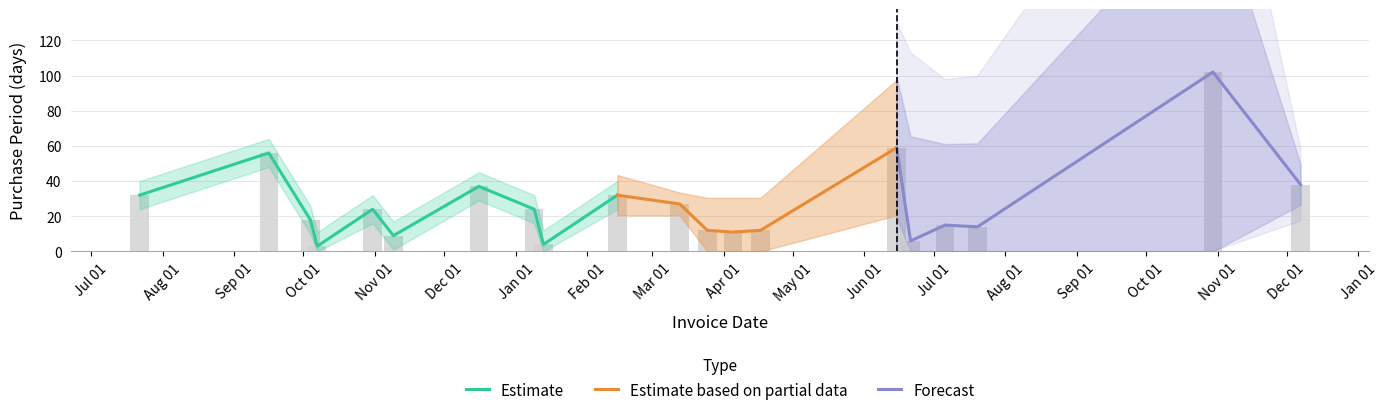

What is the difference between the second highest and second lowest values?

55